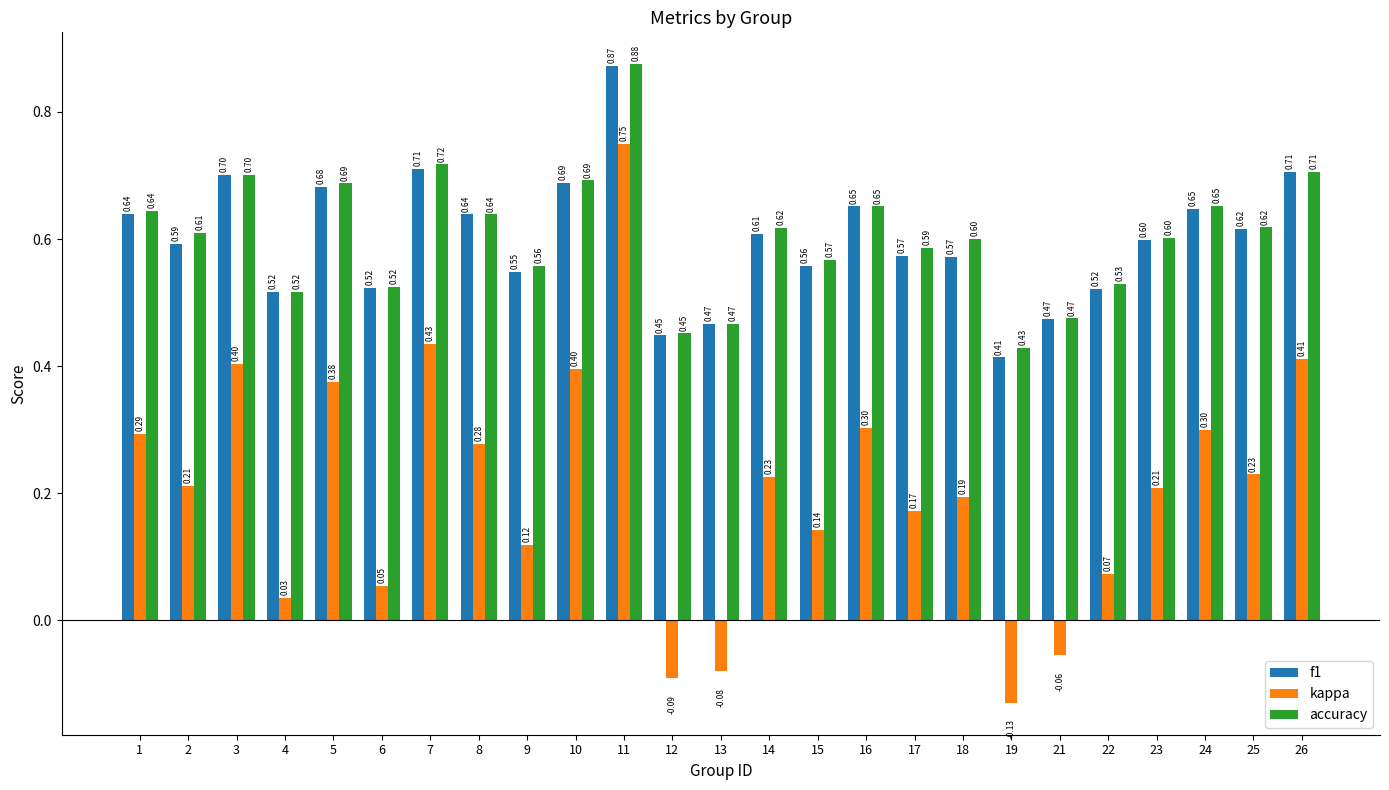

How many distinct data groups are displayed?

3